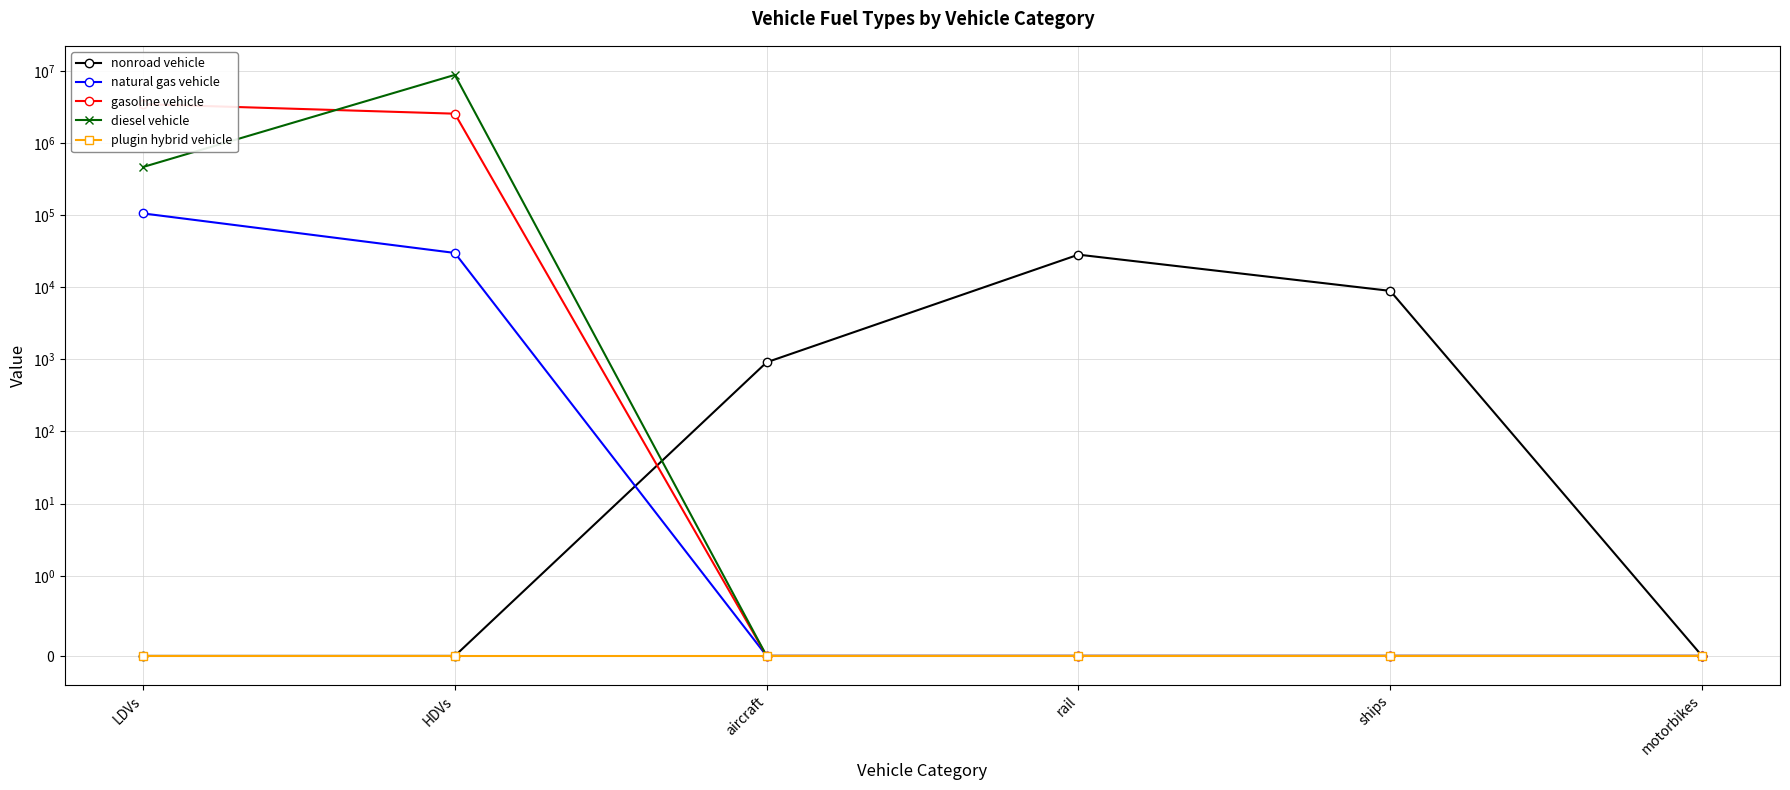

Which has a higher value, LDVs or ships?

ships